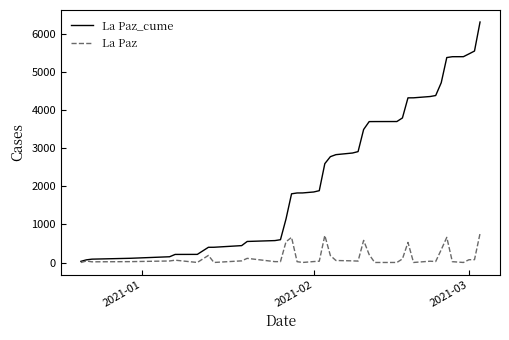

What is the difference between the maximum and minimum values in the La Paz series?

761